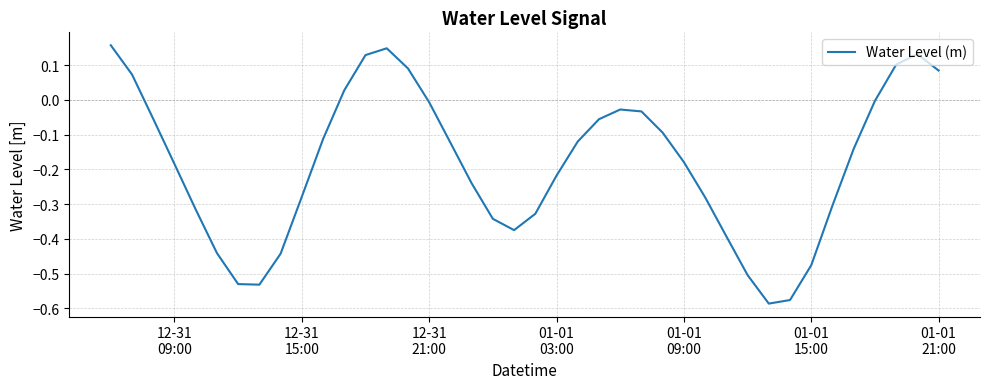

What is the difference between the maximum and minimum values?

0.7